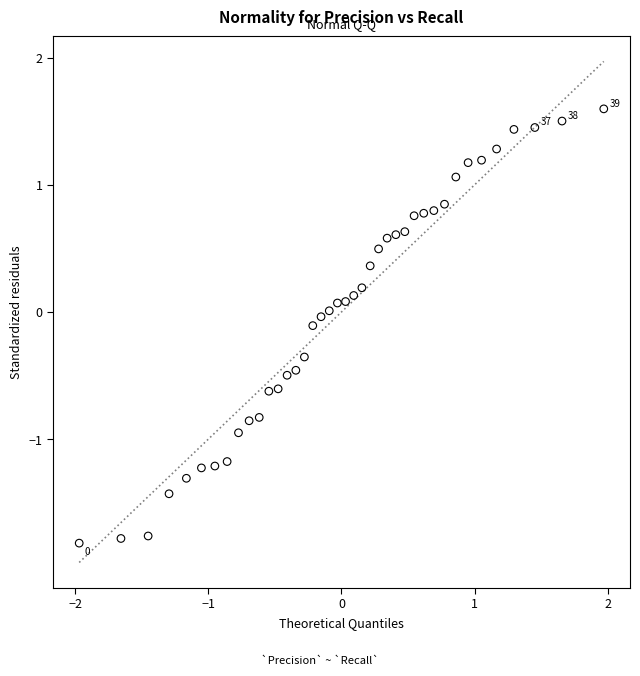

What is the range of X values (max minus min)?

3.9